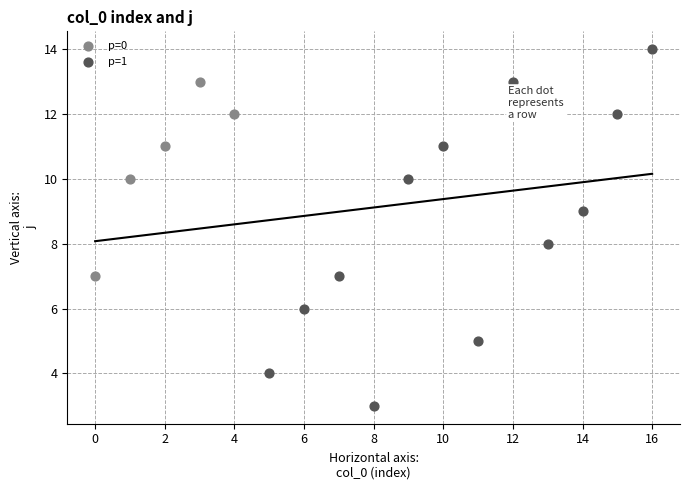

What are all the series names shown in the legend?

p=0, p=1